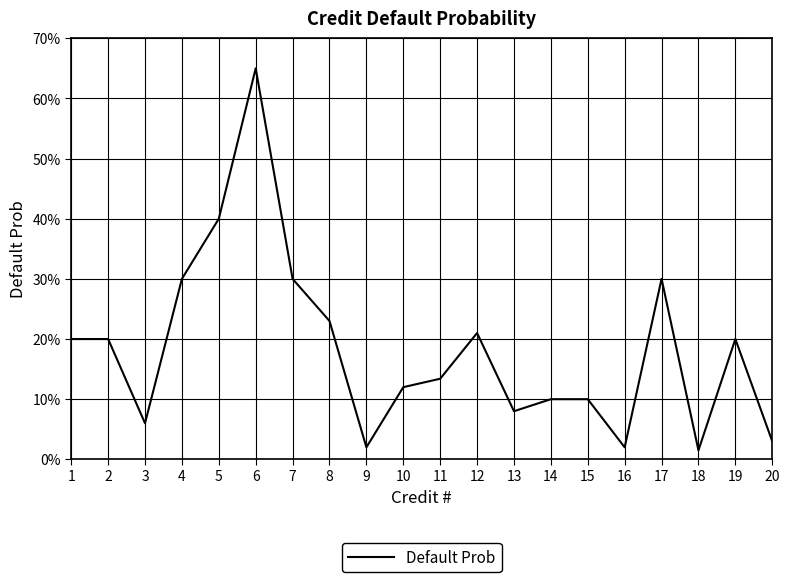

Rank the categories by value from lowest to highest.

18, 9, 16, 20, 3, 13, 14, 15, 10, 11, 1, 2, 19, 12, 8, 4, 7, 17, 5, 6